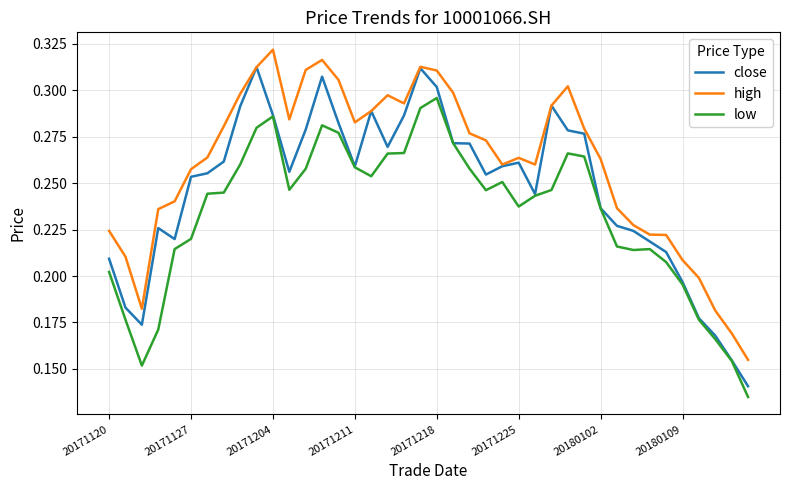

True or false: high and low cross at least once.

False